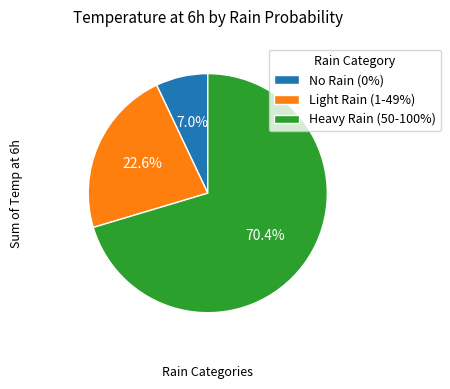

How many slices are in this pie chart?

3